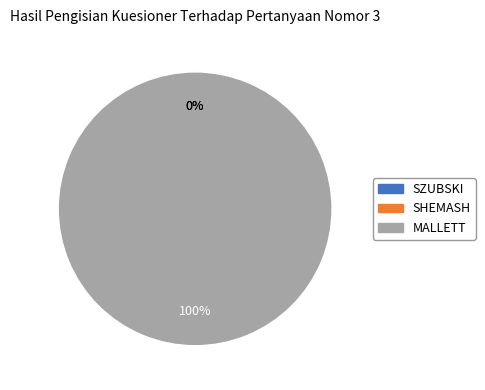

Between SHEMASH and SZUBSKI, which is larger?

SHEMASH